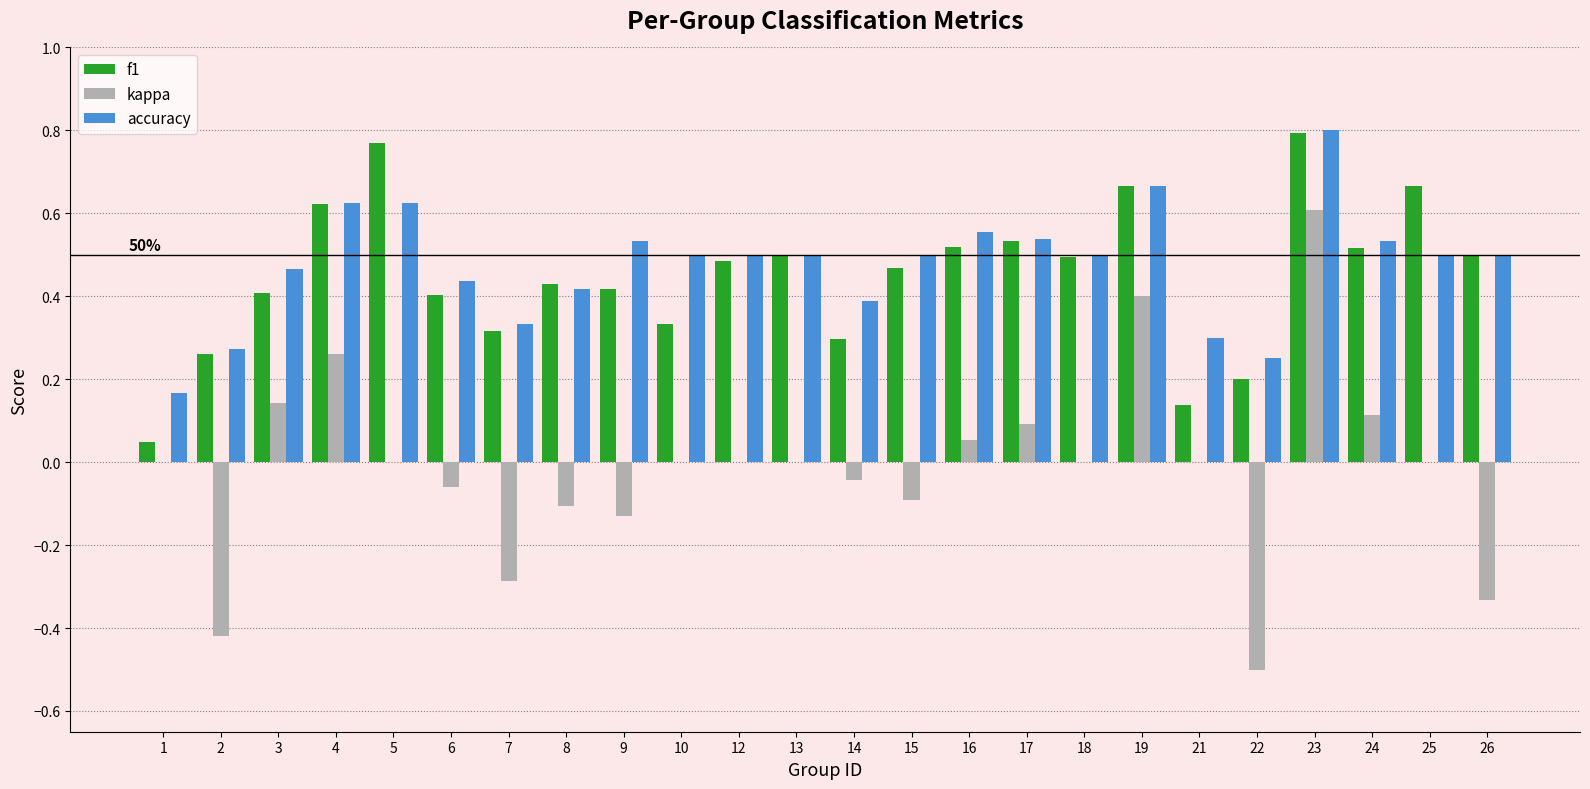

Between 6 and 13, which series saw the biggest shift?

f1